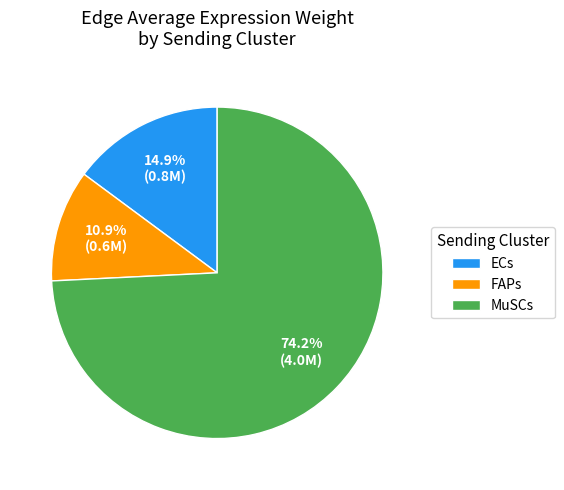

Which slice is the smallest?

FAPs